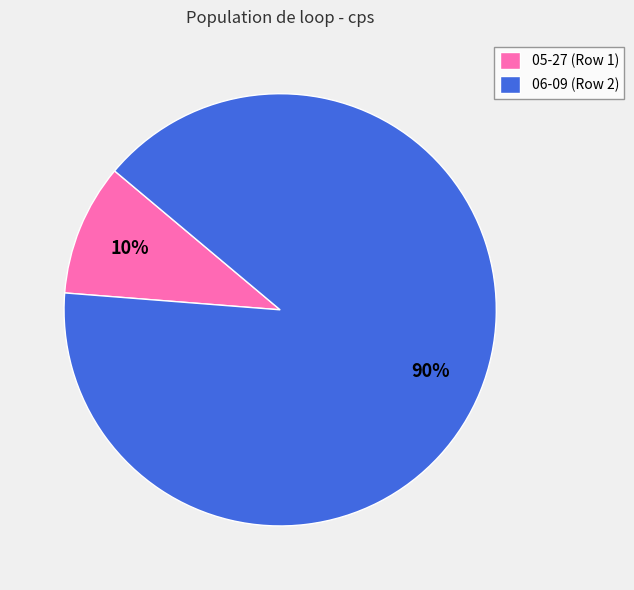

Is it true that 06-09 (Row 2) is 99% of the pie?

False